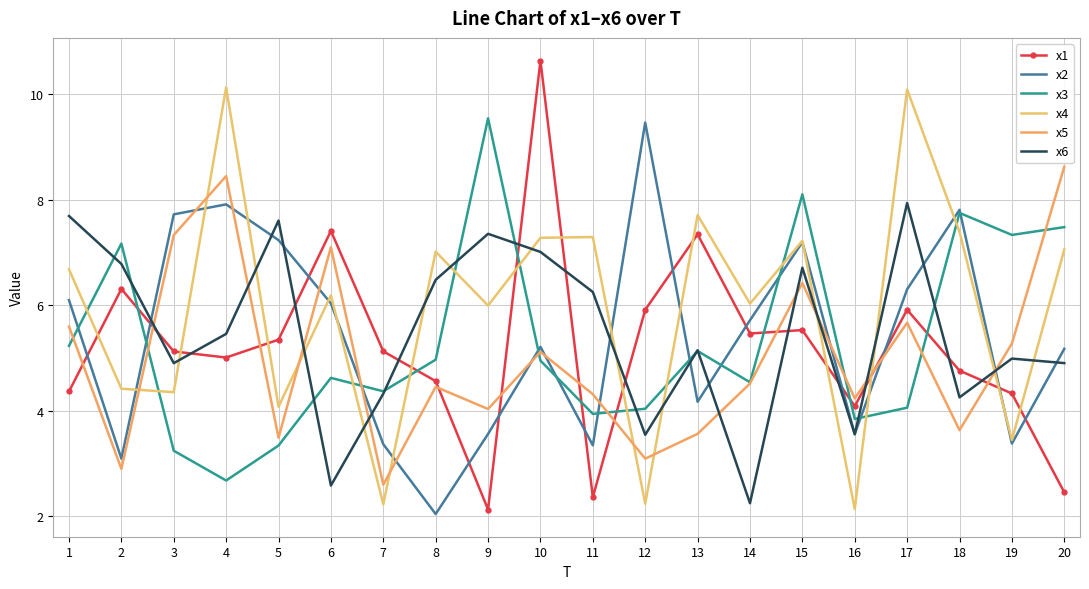

Reading right to left, transcribe all the data shown in this chart.

x1: 2.5	4.3	4.8	5.9	4.1	5.5	5.5	7.3	5.9	2.4	10.6	2.1	4.6	5.1	7.4	5.3	5.0	5.1	6.3	4.4
x2: 5.2	3.4	7.8	6.3	3.6	7.2	5.7	4.2	9.5	3.3	5.2	3.6	2.0	3.4	6.0	7.2	7.9	7.7	3.1	6.1
x3: 7.5	7.3	7.7	4.1	3.8	8.1	4.5	5.1	4.0	3.9	4.9	9.5	5.0	4.4	4.6	3.3	2.7	3.2	7.2	5.2
x4: 7.1	3.4	7.4	10.1	2.1	7.2	6.0	7.7	2.2	7.3	7.3	6.0	7.0	2.2	6.2	4.1	10.1	4.4	4.4	6.7
x5: 8.6	5.3	3.6	5.7	4.2	6.4	4.5	3.6	3.1	4.3	5.1	4.0	4.5	2.6	7.1	3.5	8.4	7.3	2.9	5.6
x6: 4.9	5.0	4.3	7.9	3.6	6.7	2.2	5.1	3.5	6.2	7.0	7.4	6.5	4.3	2.6	7.6	5.5	4.9	6.8	7.7